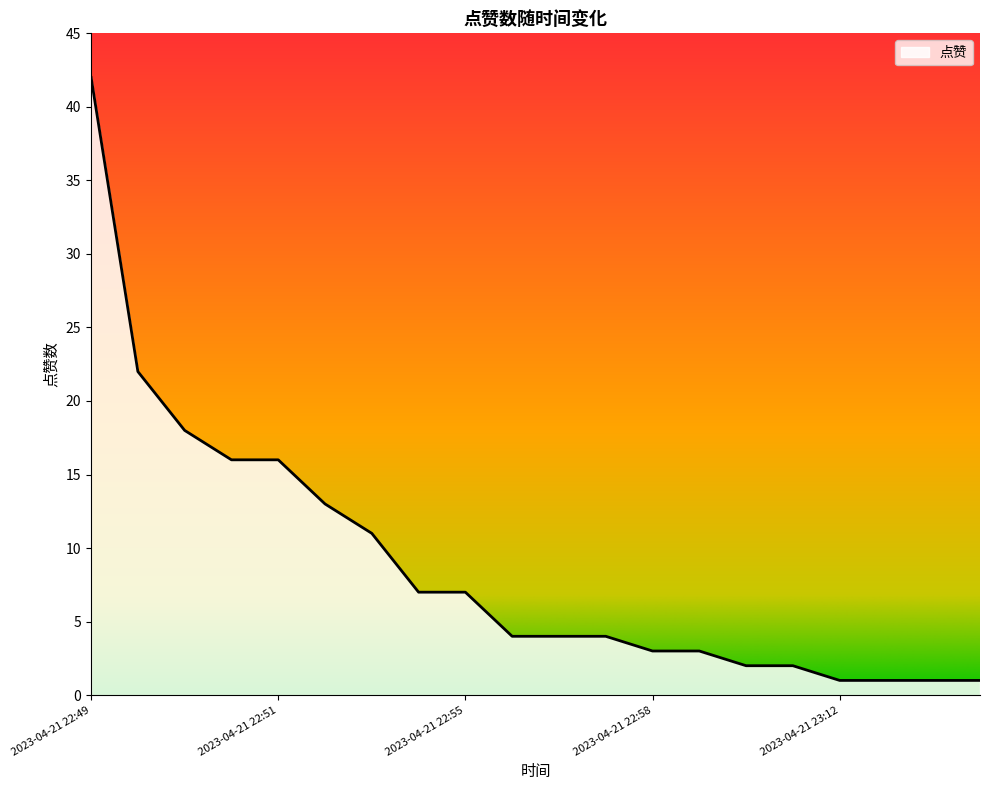

What is the difference between the maximum and minimum values?

41